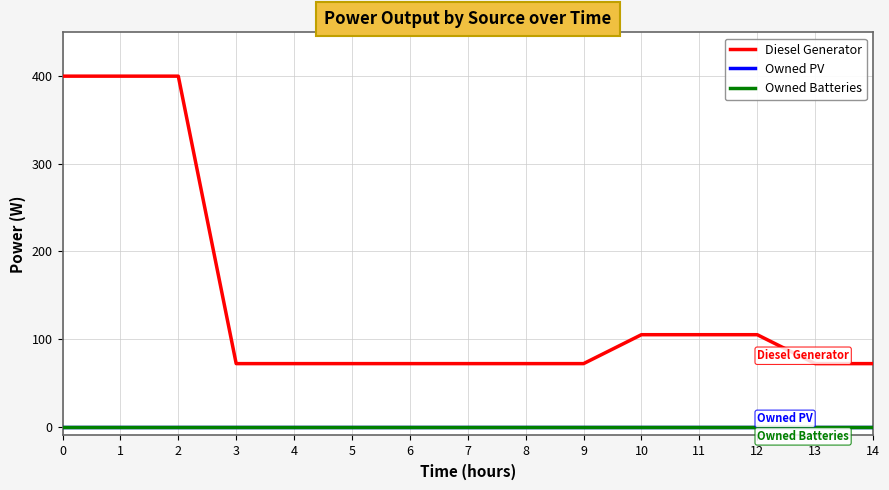

List the labels in order of Diesel Generator value, smallest first.

3, 4, 5, 6, 7, 8, 9, 13, 14, 10, 11, 12, 0, 1, 2